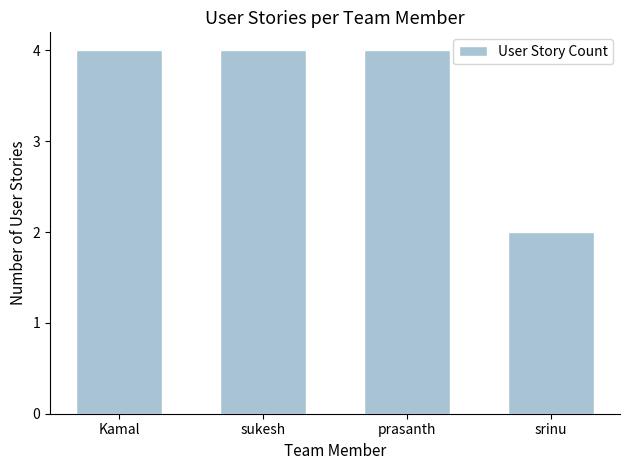

The chart shows a value of 6 at prasanth. True or false?

False